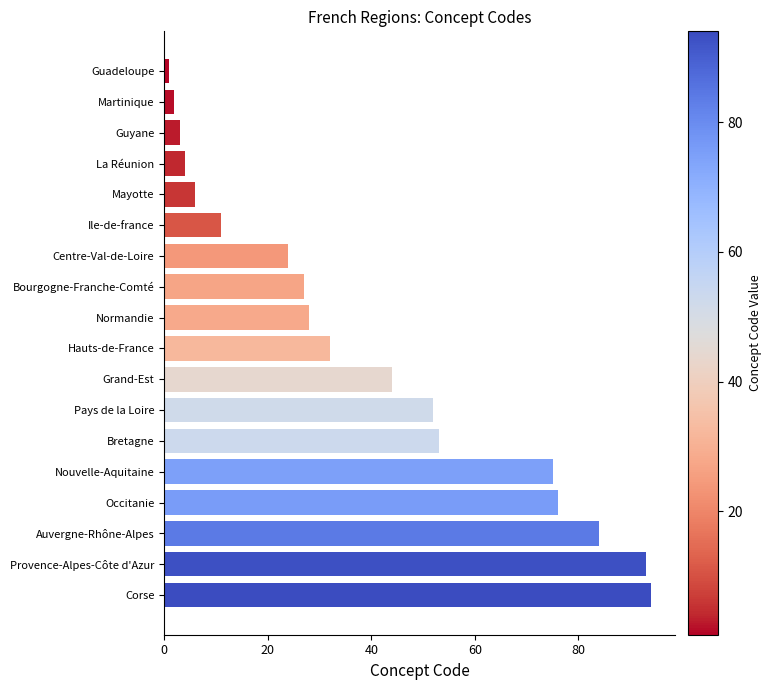

At which category does the chart reach its peak across all series?

Corse